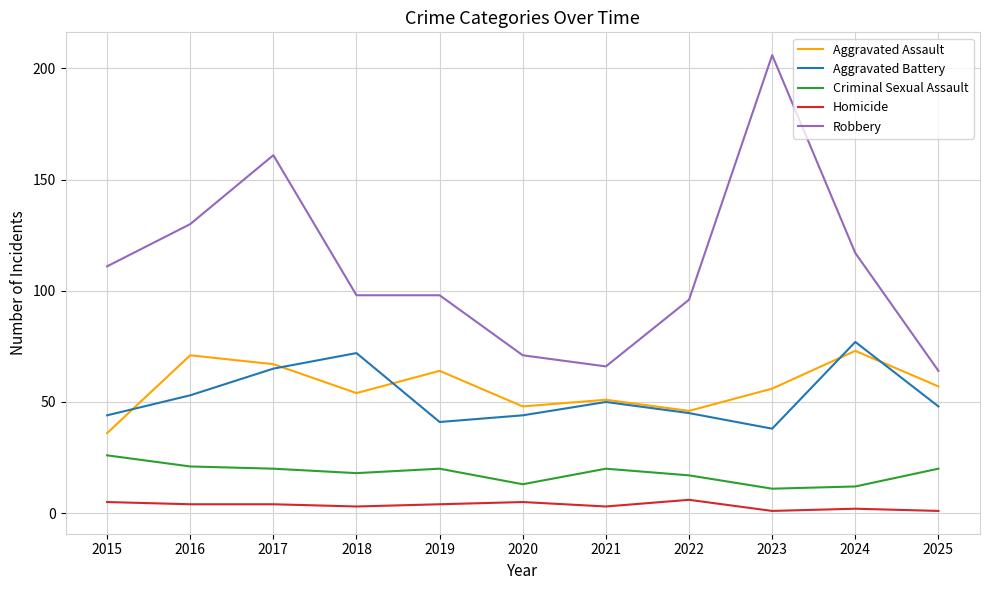

True or false: Homicide and Aggravated Assault intersect in this chart.

False